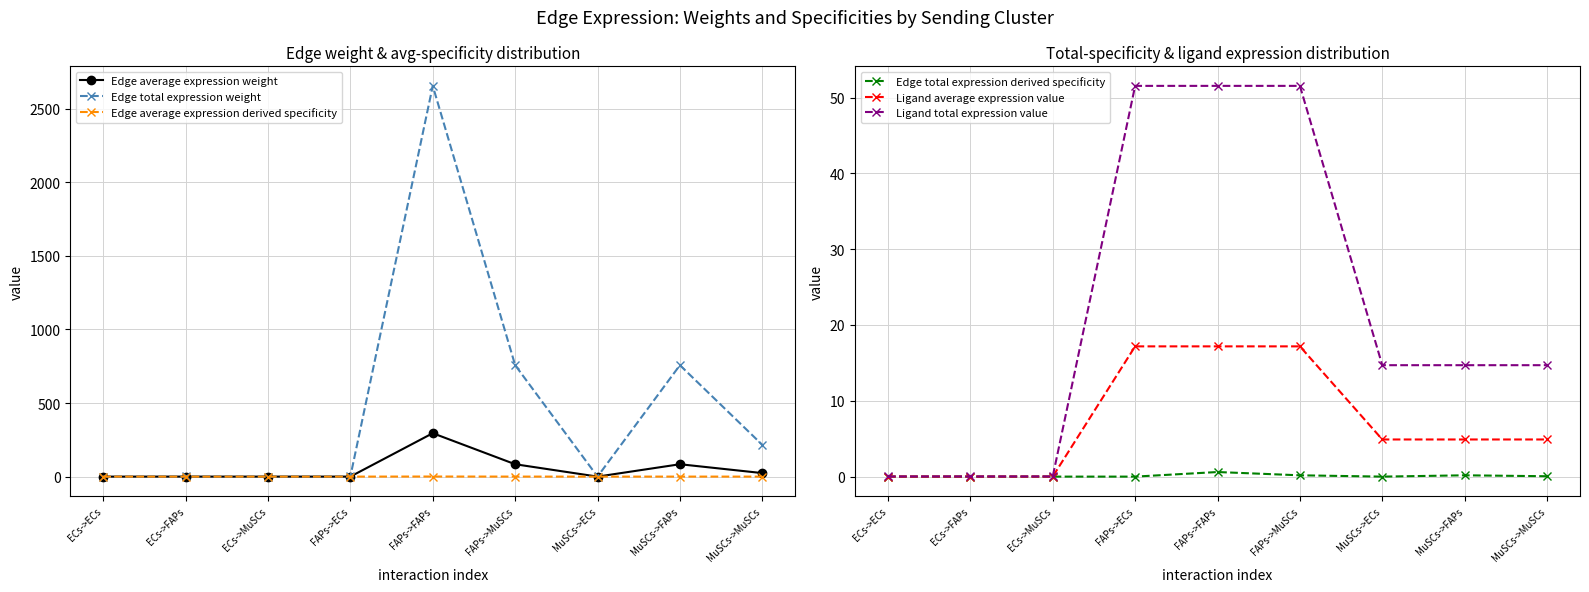

What is the spread (max minus min) of values at ECs->MuSCs?

0.3